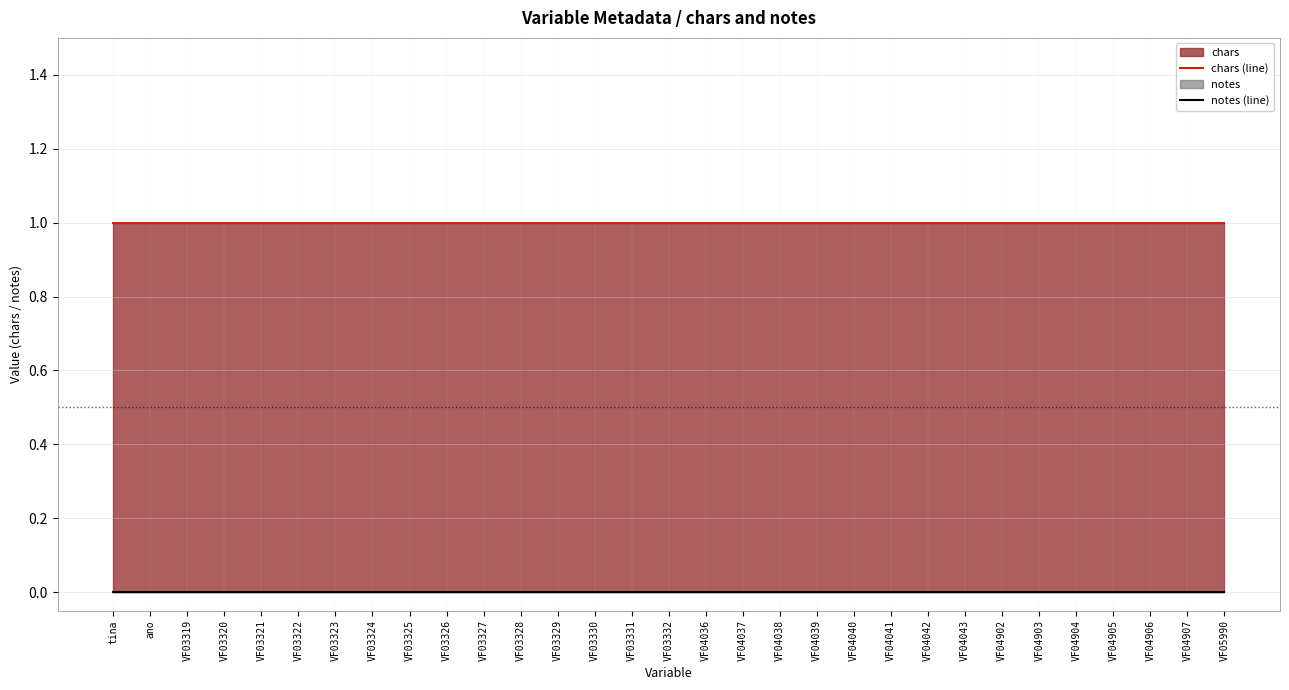

What position from the right is VF04039?

12